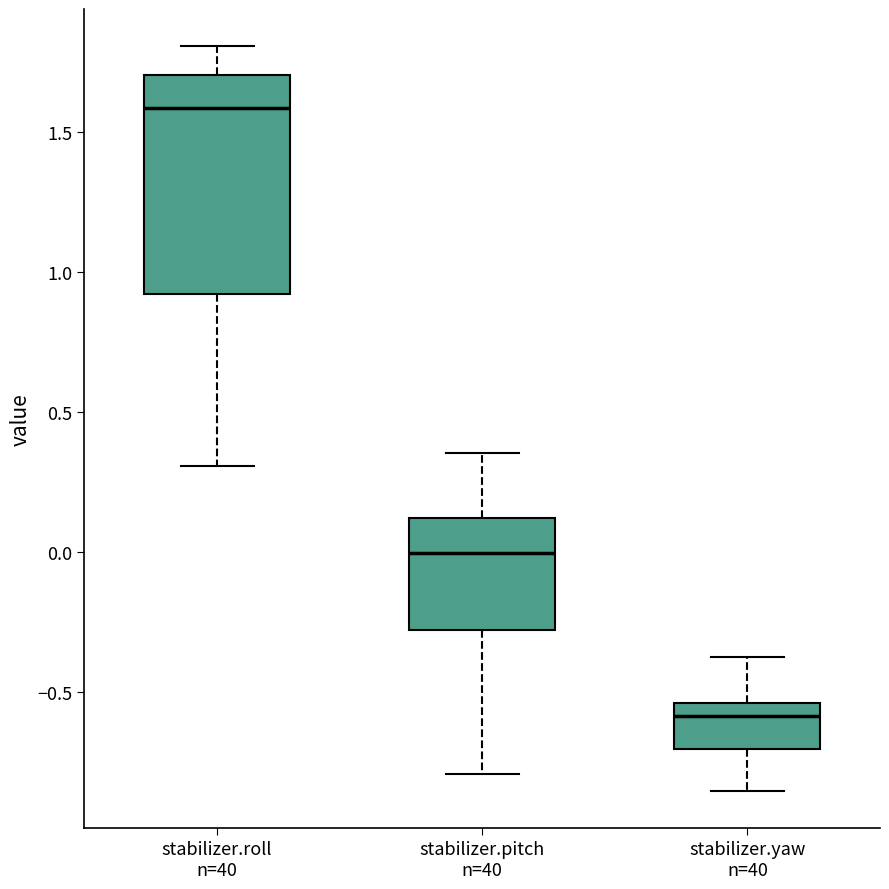

Where is the lower edge of the box for stabilizer.yaw n=40 on the y-axis? The values are not printed on the chart, so give them approximately, as read against the axis.

-0.70